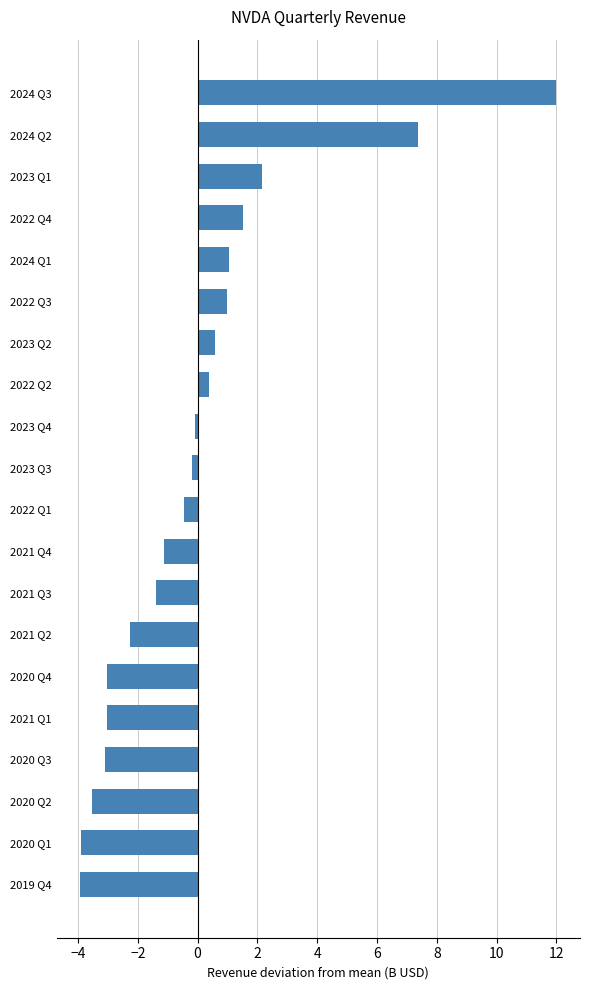

What is the difference between the maximum and minimum values?

15.9